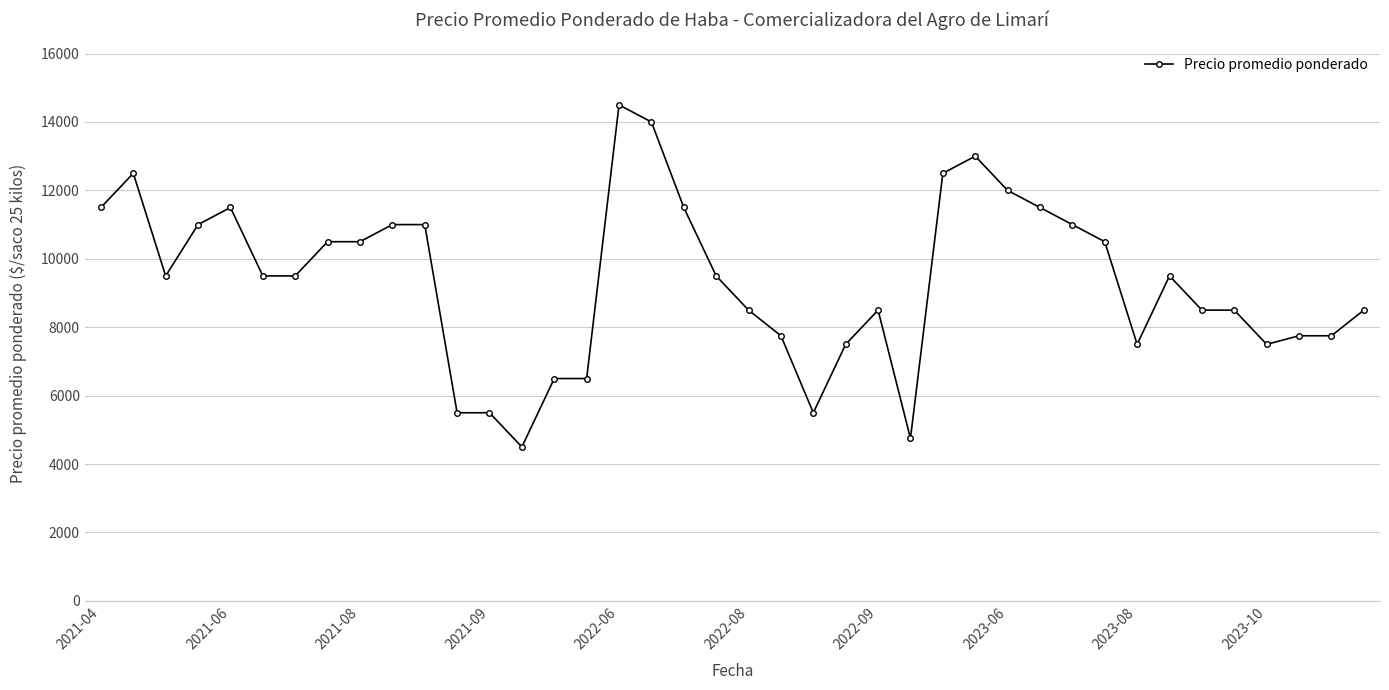

Is this an area chart (filled region under the line)?

No